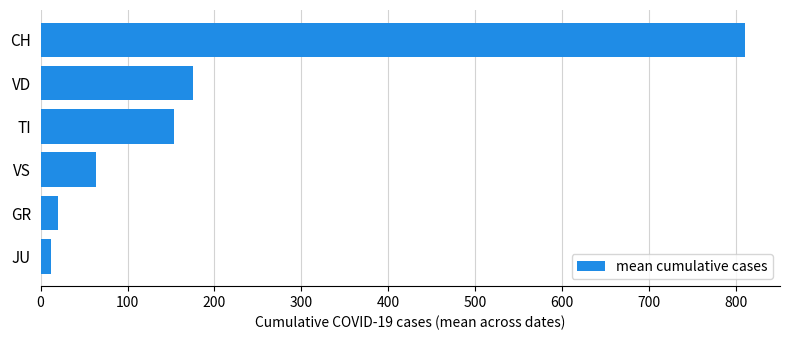

Does the chart contain any negative values?

No